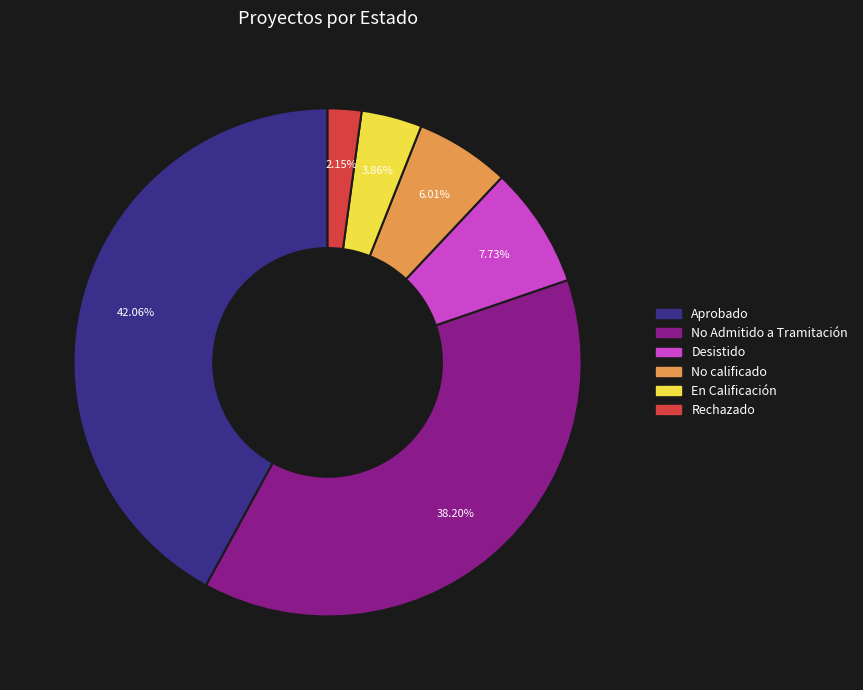

Do En Calificación and Aprobado together represent more than half of the pie?

No